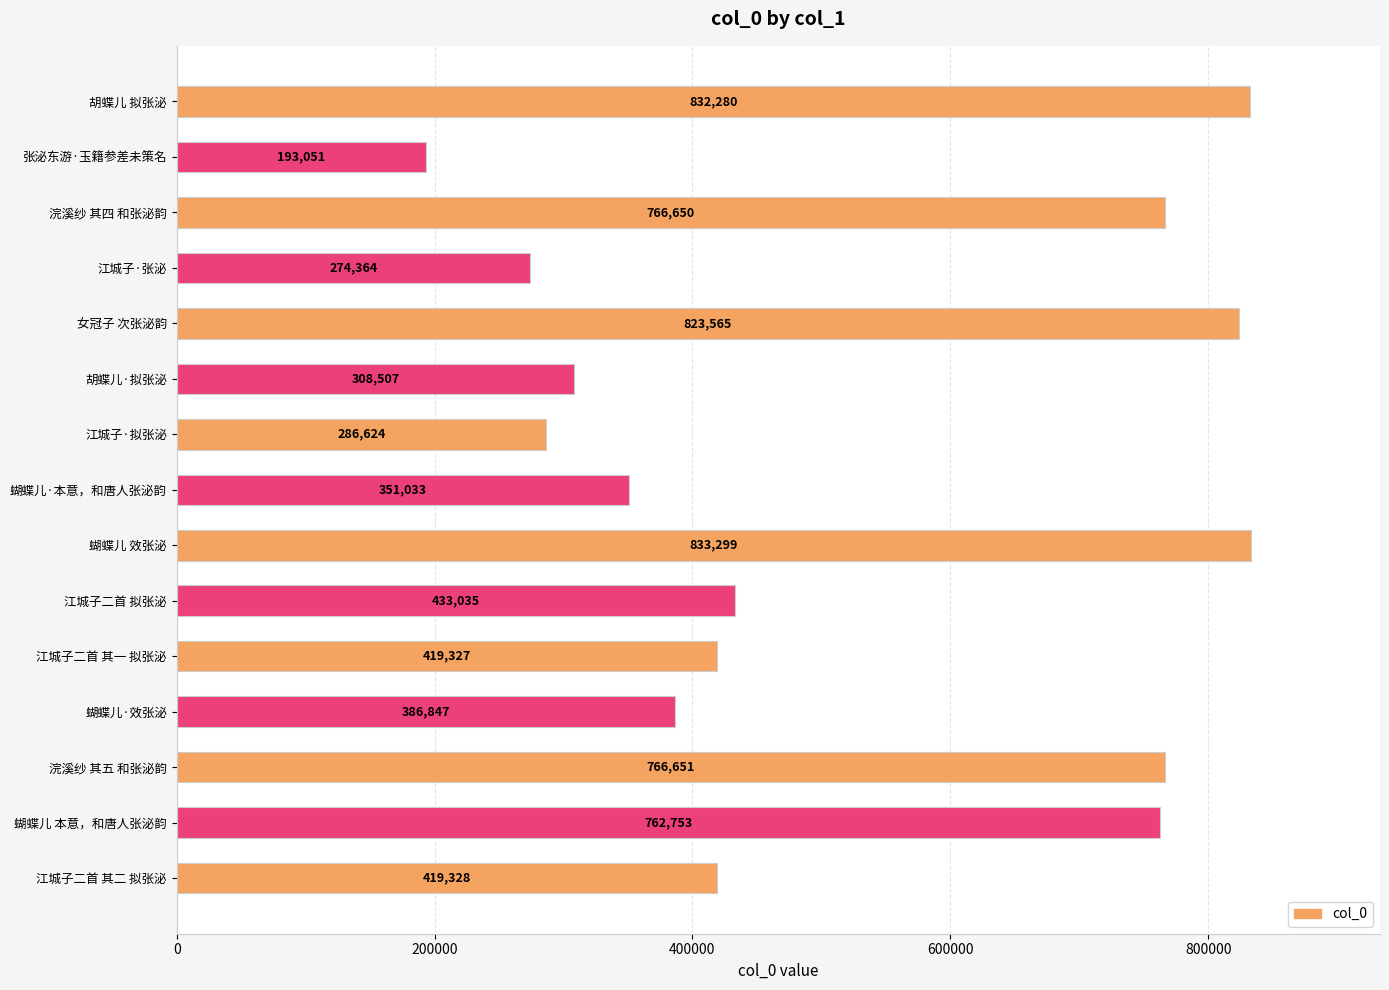

Does the chart contain stacked bars?

No